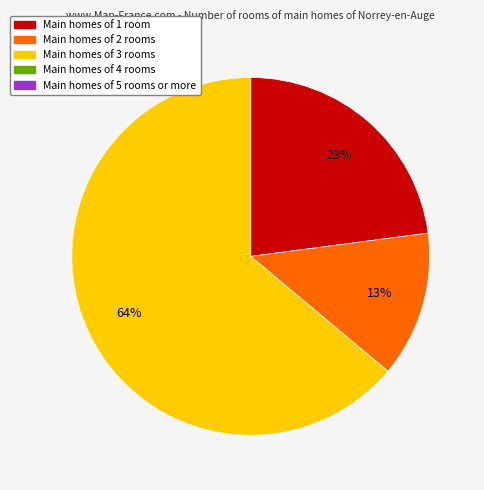

Is there any slice that represents more than half of the pie?

Yes